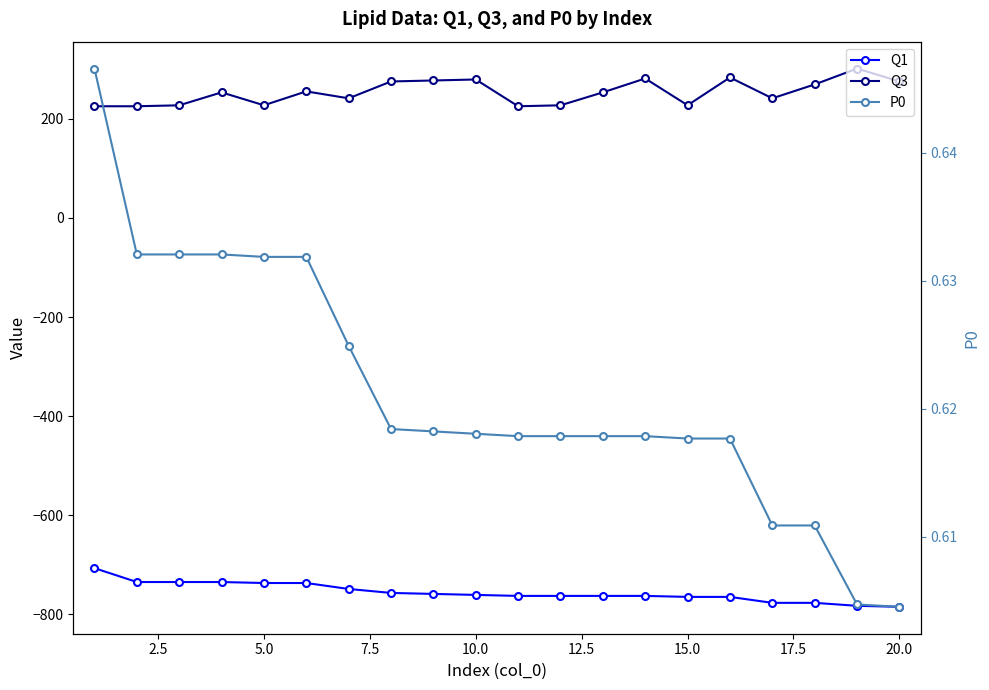

What are all the series names shown in the legend?

Q1, Q3, P0